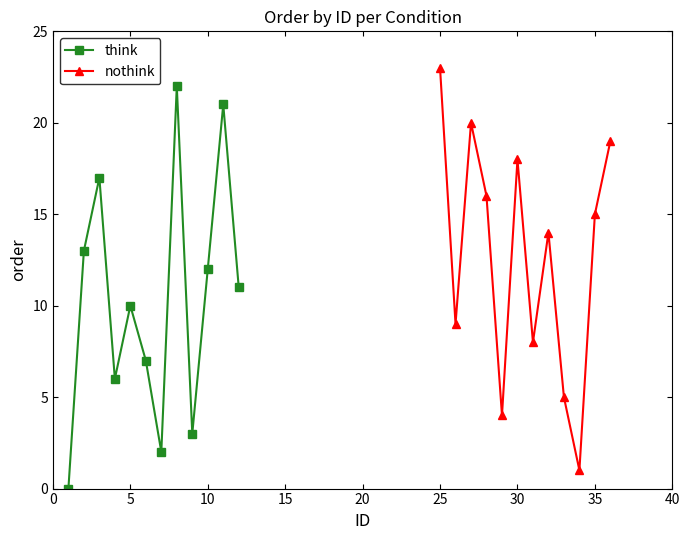

How many interior local valleys does the nothink series have?

4